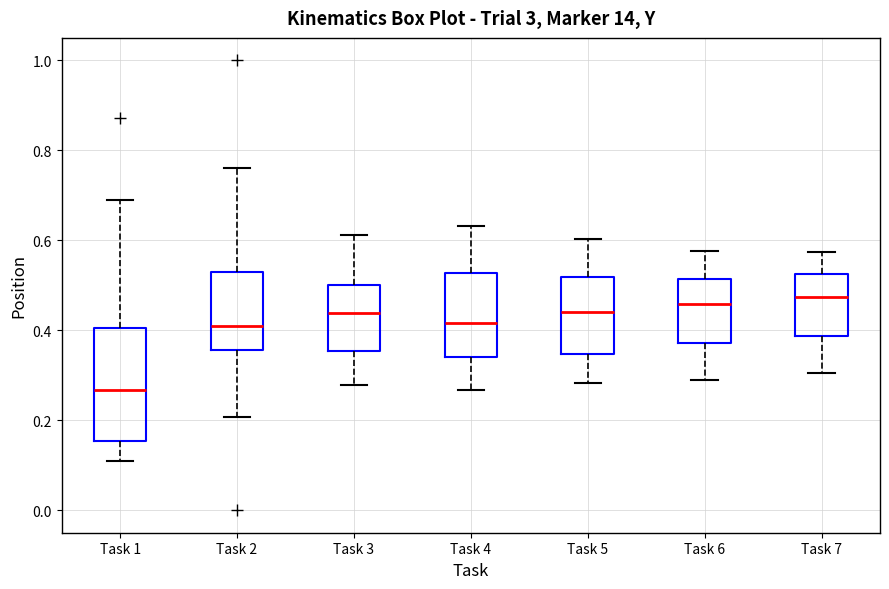

Comparing the boxes themselves (not the whiskers), which one is the tallest?

Task 1